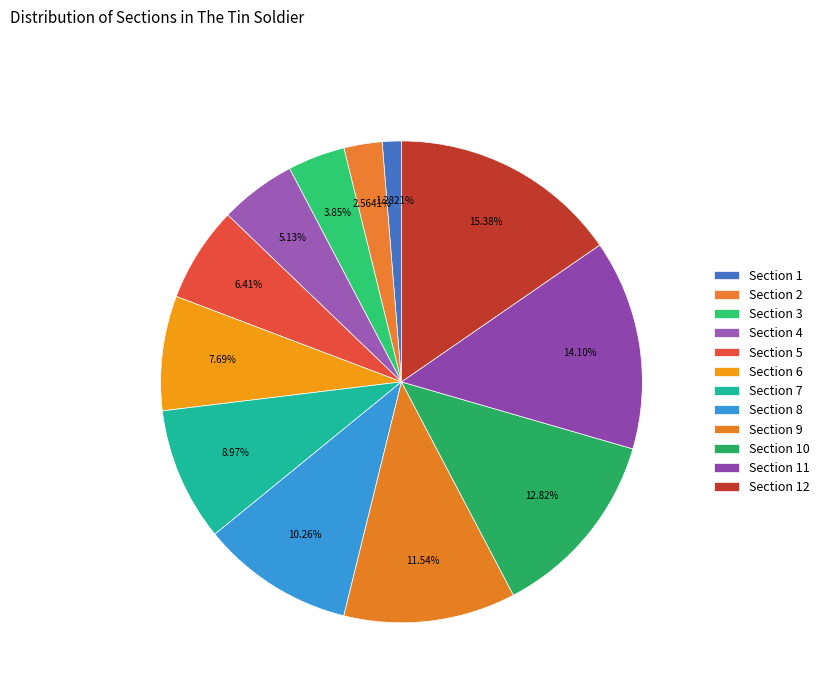

What percentage is the Section 7 slice, to the nearest percent?

9%